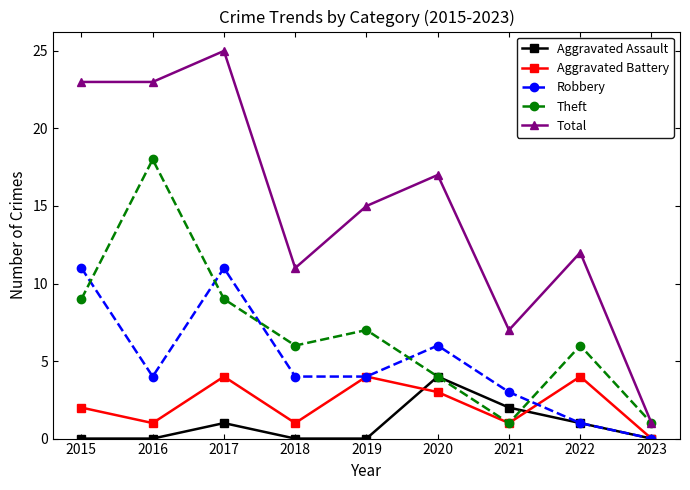

What is the difference between the Theft values at 2017 and 2019?

2